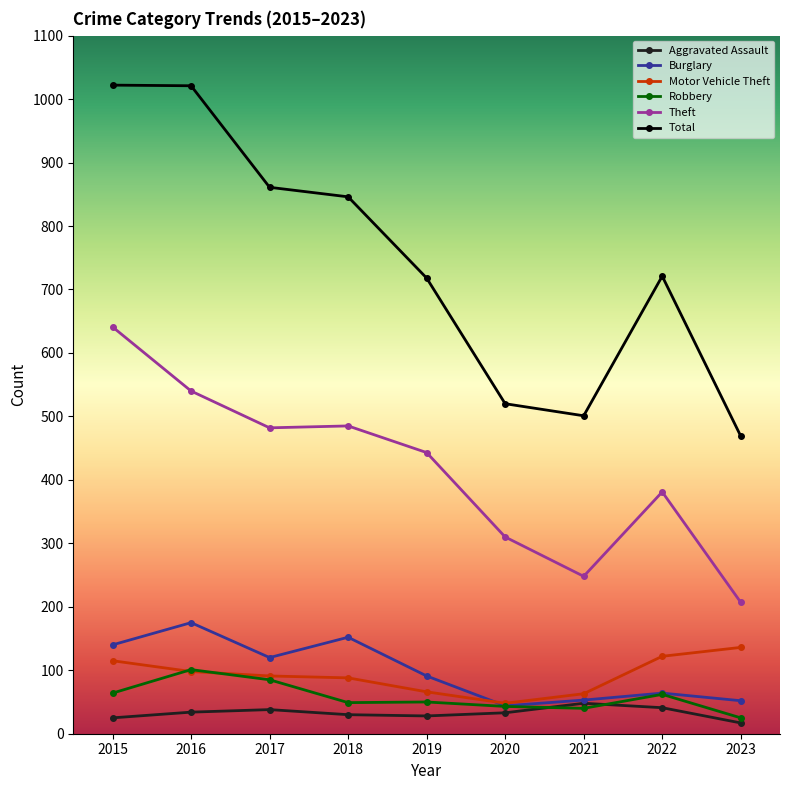

At which label does Motor Vehicle Theft reach its peak?

2023